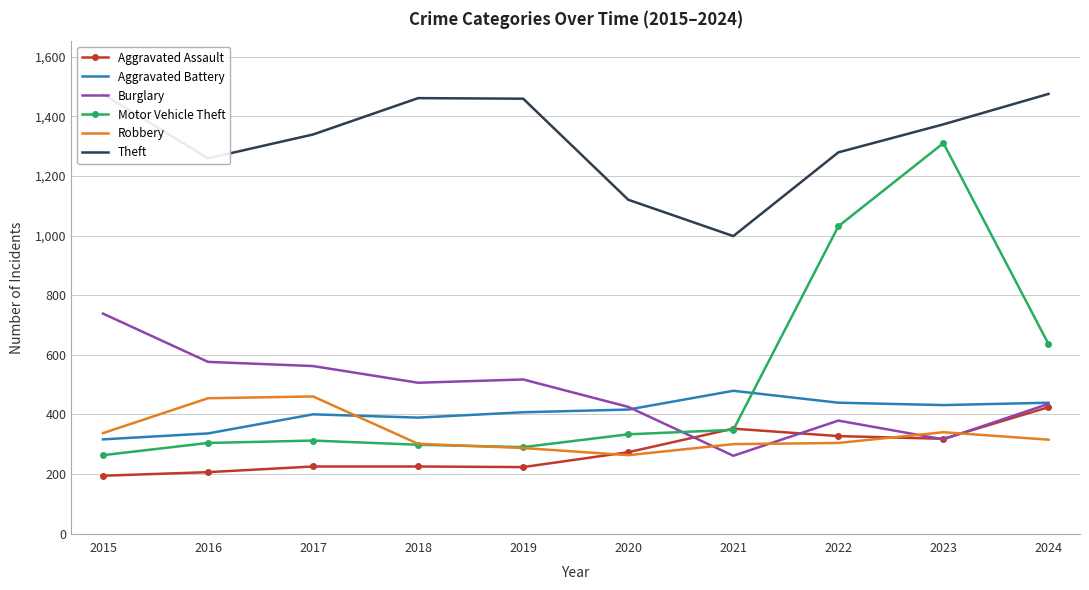

What is the difference between the maximum and minimum values in the Theft series?

477